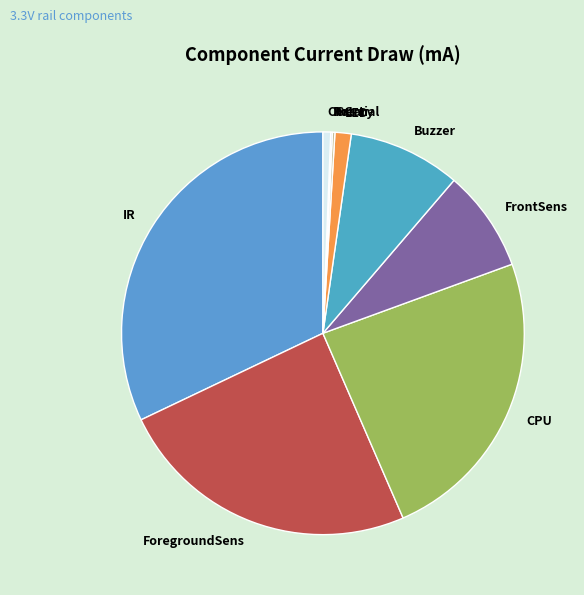

Does any single category account for the majority?

No